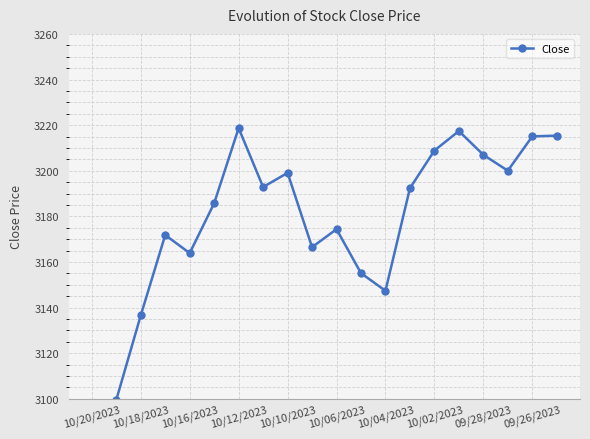

Approximately how many times larger is the value at 10/10/2023 compared to 11?

1.0